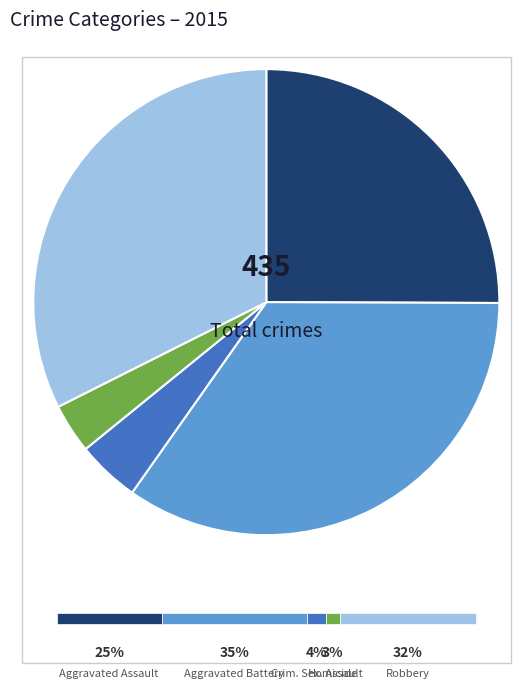

Is there any slice that represents more than half of the pie?

No